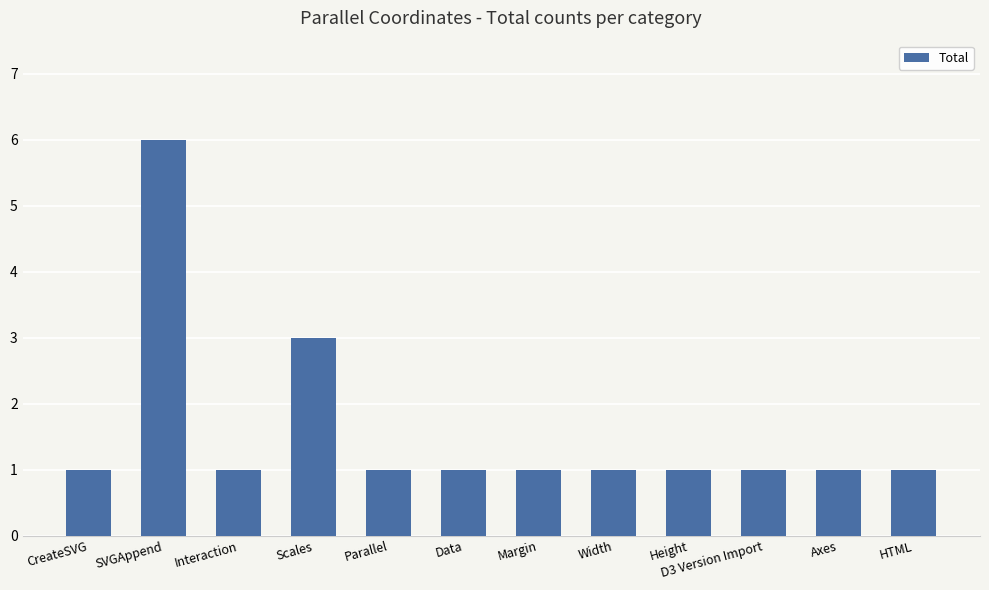

Does the chart contain any negative values?

No